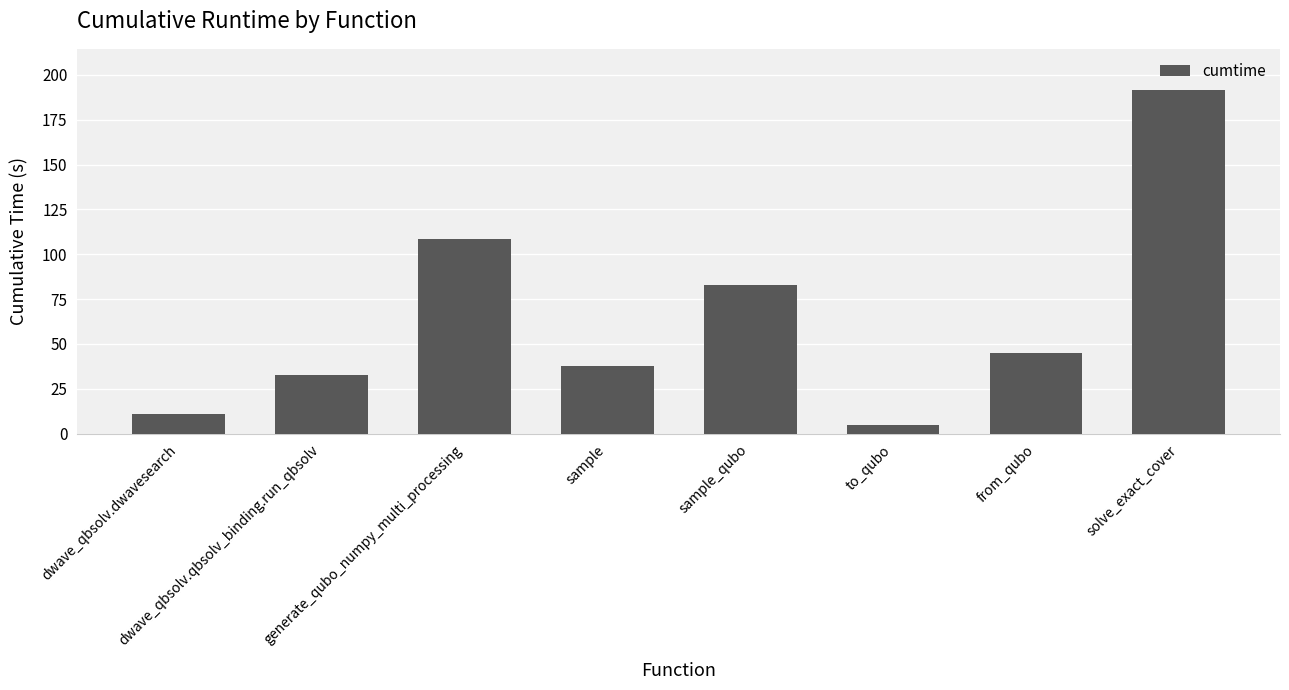

Rank the categories by value from lowest to highest.

to_qubo, dwave_qbsolv.dwavesearch, dwave_qbsolv.qbsolv_binding.run_qbsolv, sample, from_qubo, sample_qubo, generate_qubo_numpy_multi_processing, solve_exact_cover